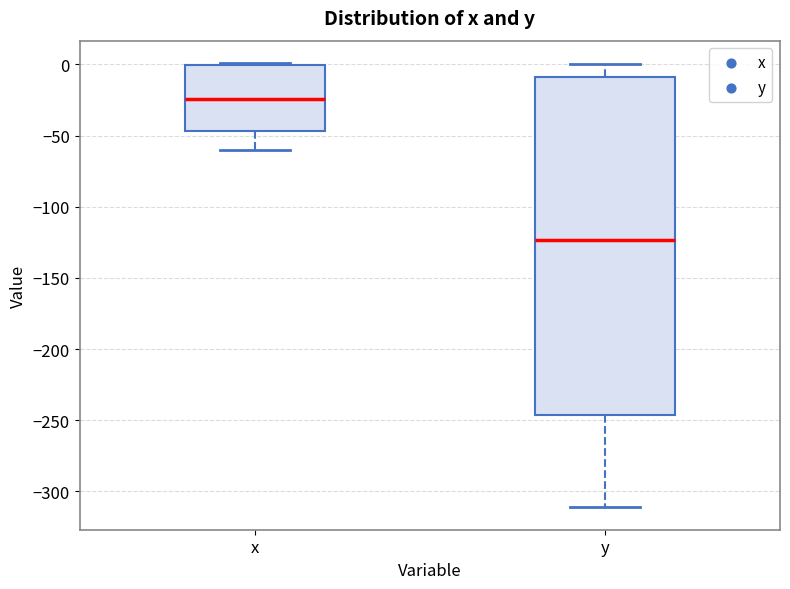

Where does the median line of the box for y sit on the y-axis? The values are not printed on the chart, so give them approximately, as read against the axis.

-125